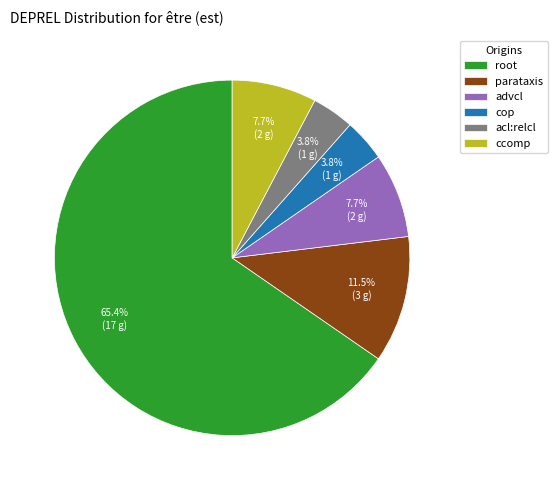

Between acl:relcl and parataxis, which is larger?

parataxis